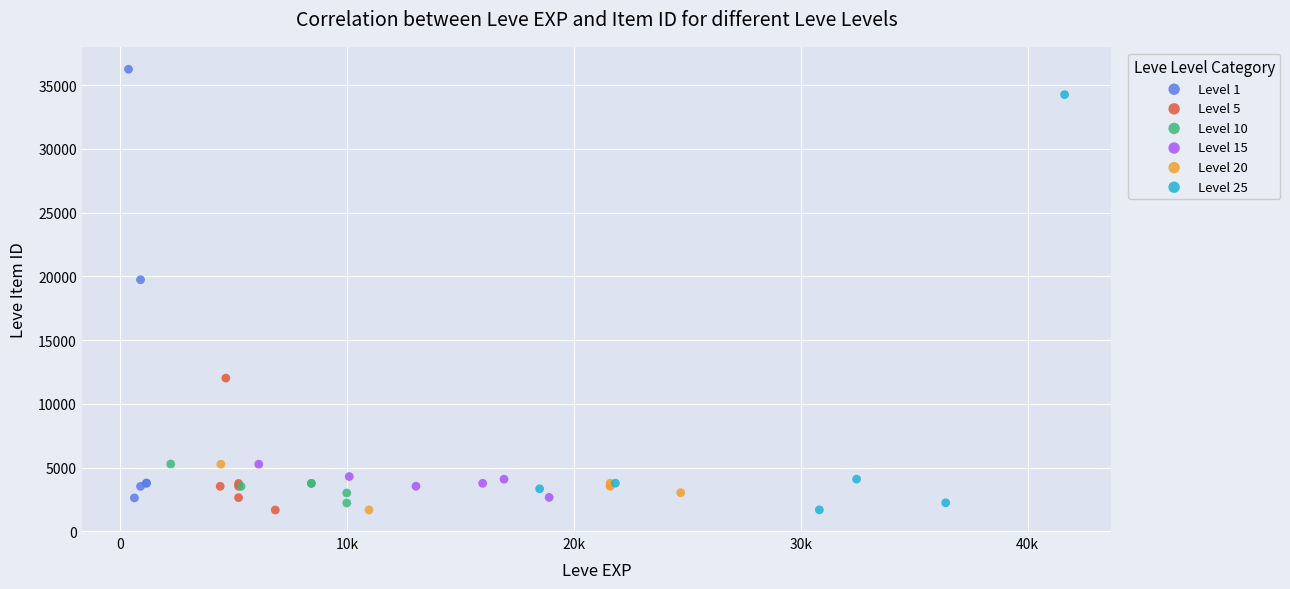

Which series contains the highest Y value?

Level 1